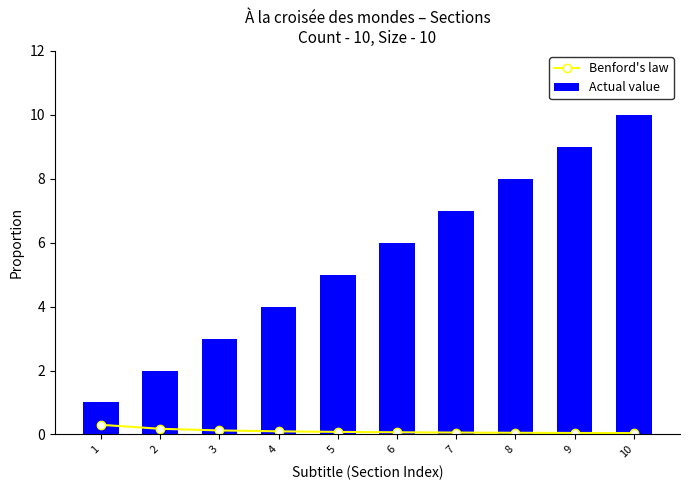

Rank the series by their maximum value, from lowest to highest.

Benford's law, Actual value